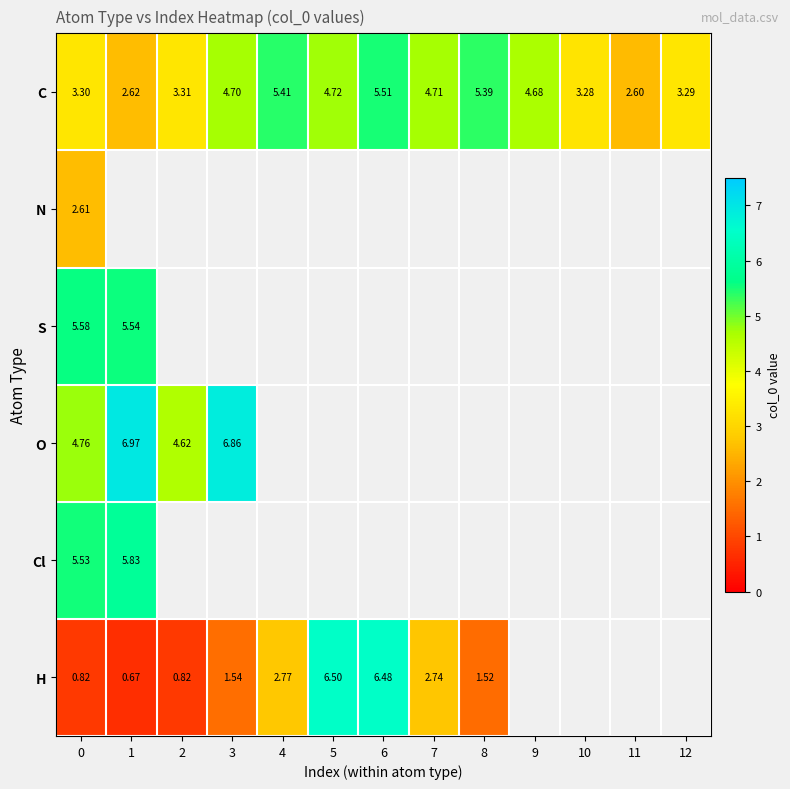

How many data points in C are less than 4?

6